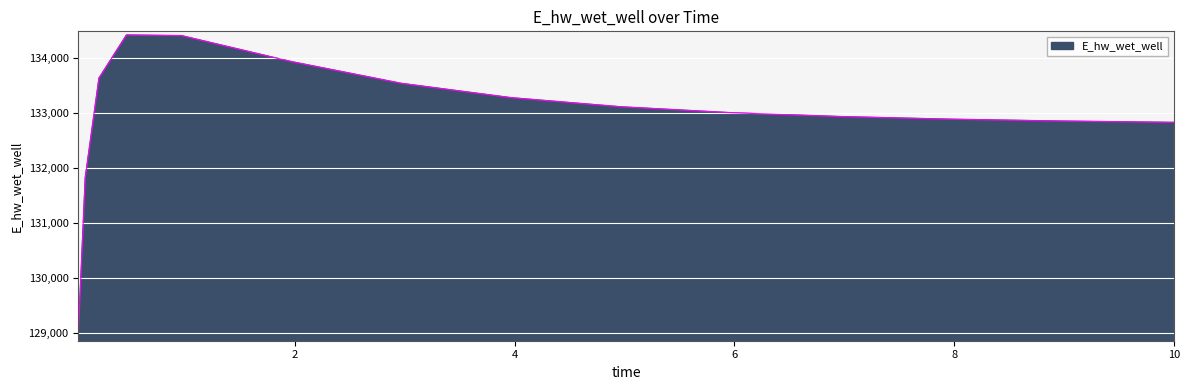

True or false: the data has more than 2 interior local peaks.

False